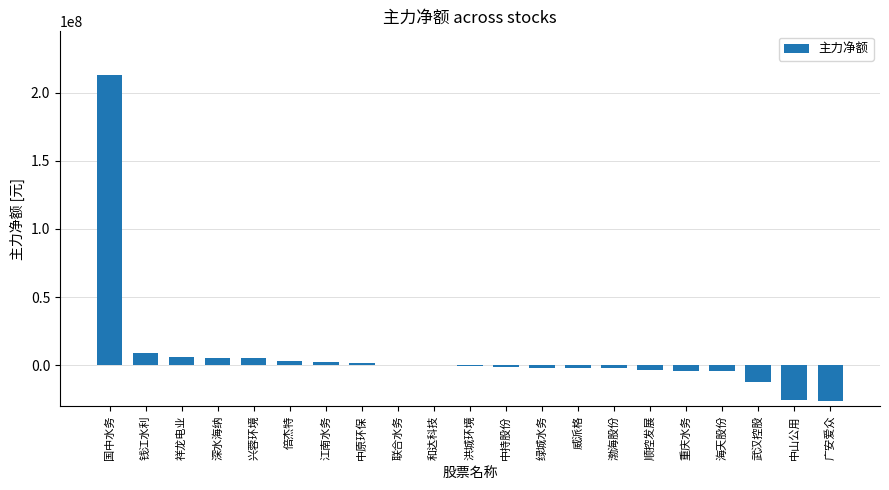

What is the sum of all values?

165834397